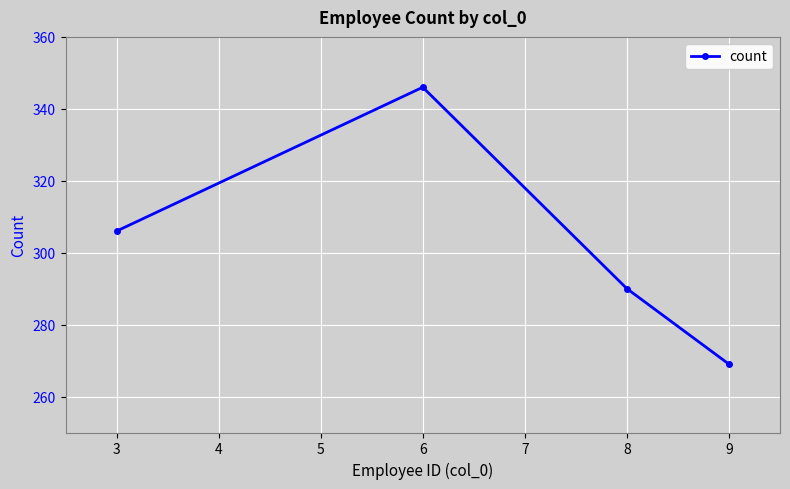

What is the change in value from 3 to 9?

-37